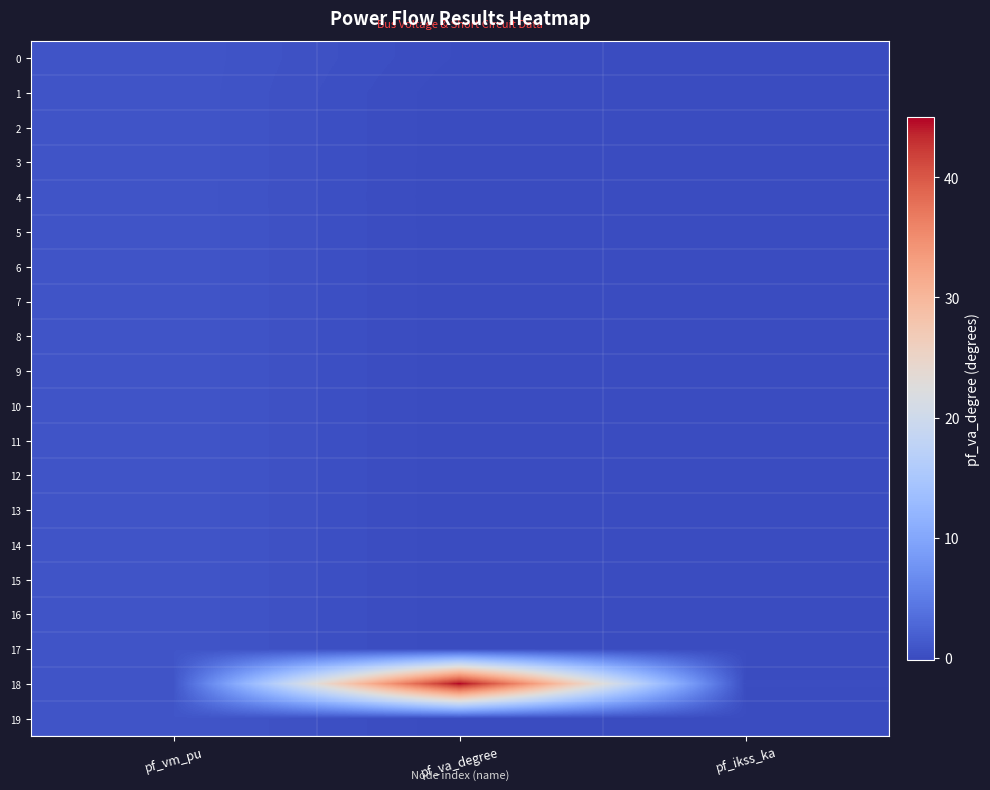

Count the number of categories in the chart.

3